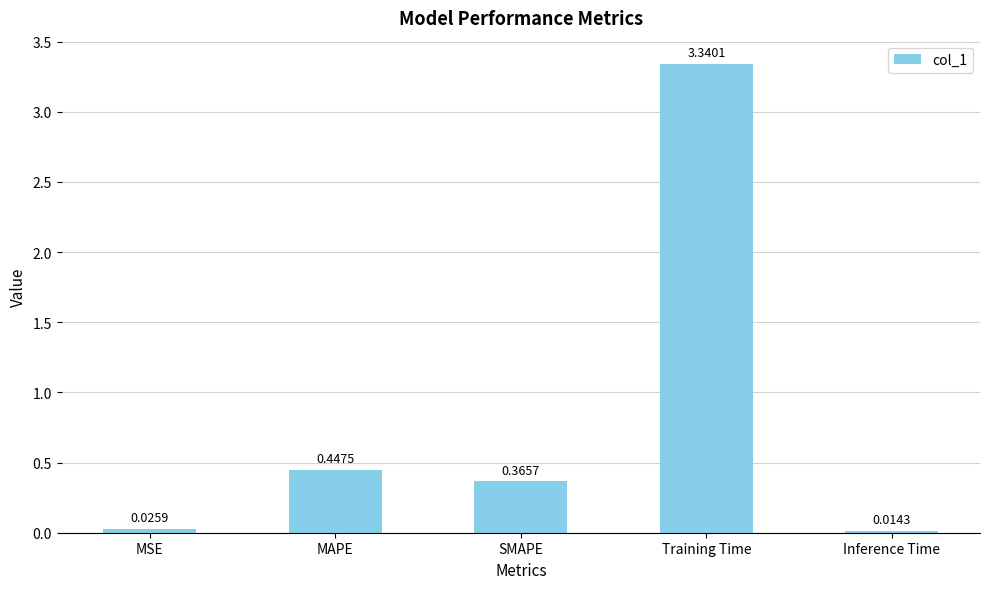

What is the label of the 1st bar from the right?

Inference Time